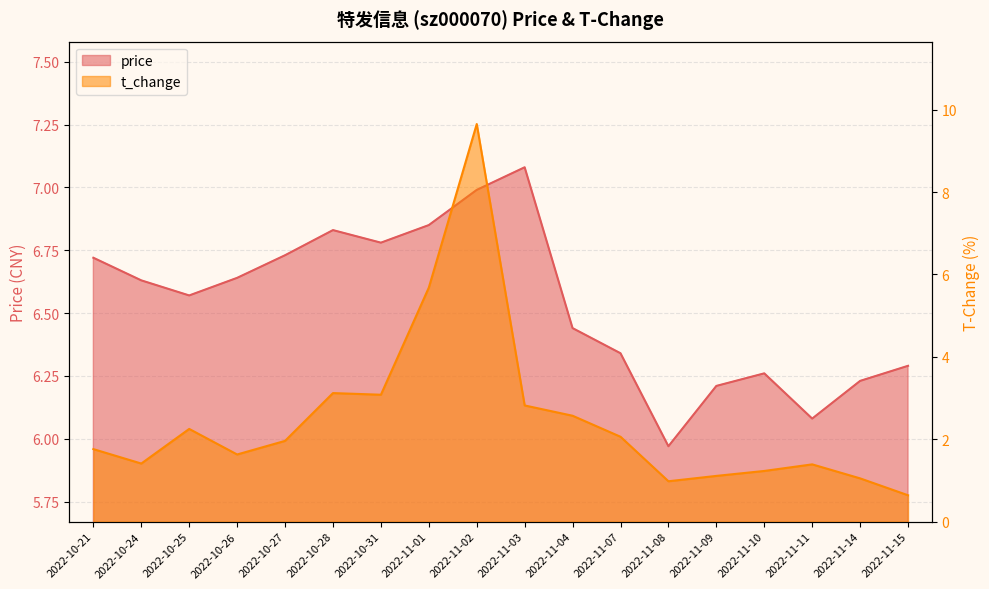

What value does the price series have at 2022-10-31?

6.8